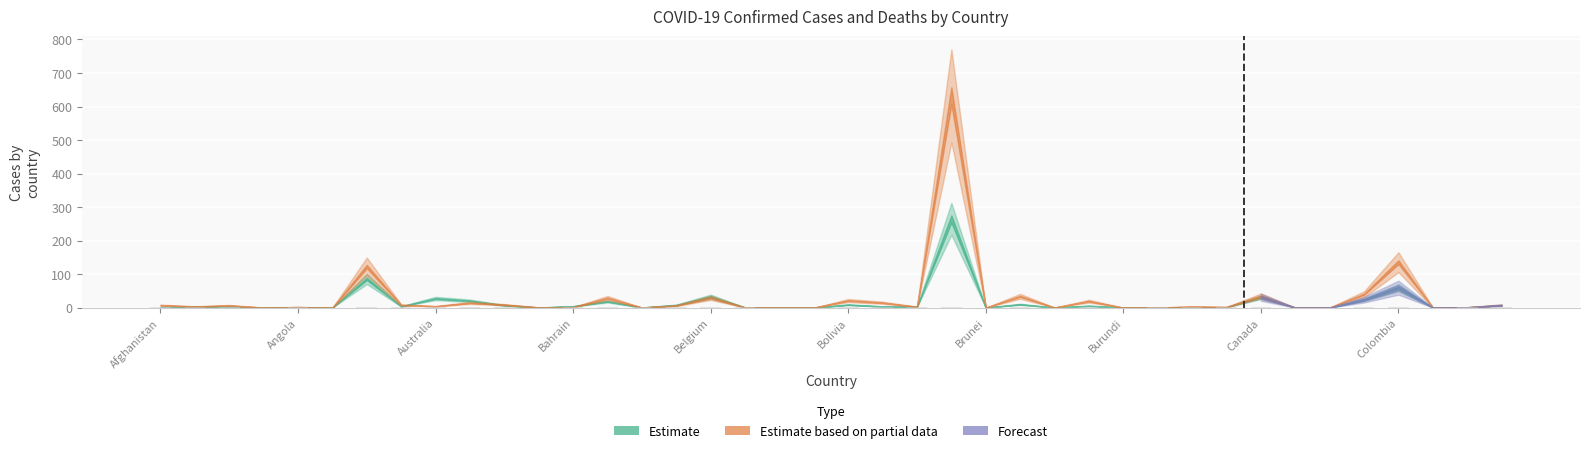

What is the minimum value for Confirmed?

0.1